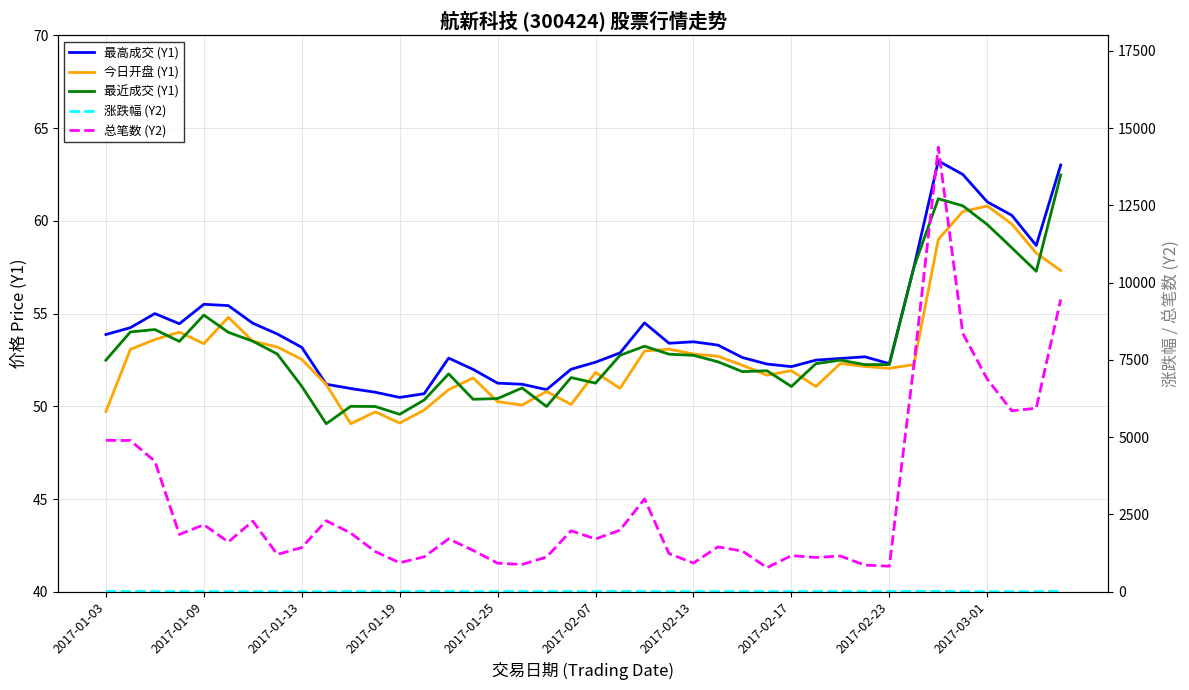

True or false: 总笔数 (Y2) and 最近成交 (Y1) cross at least once.

False